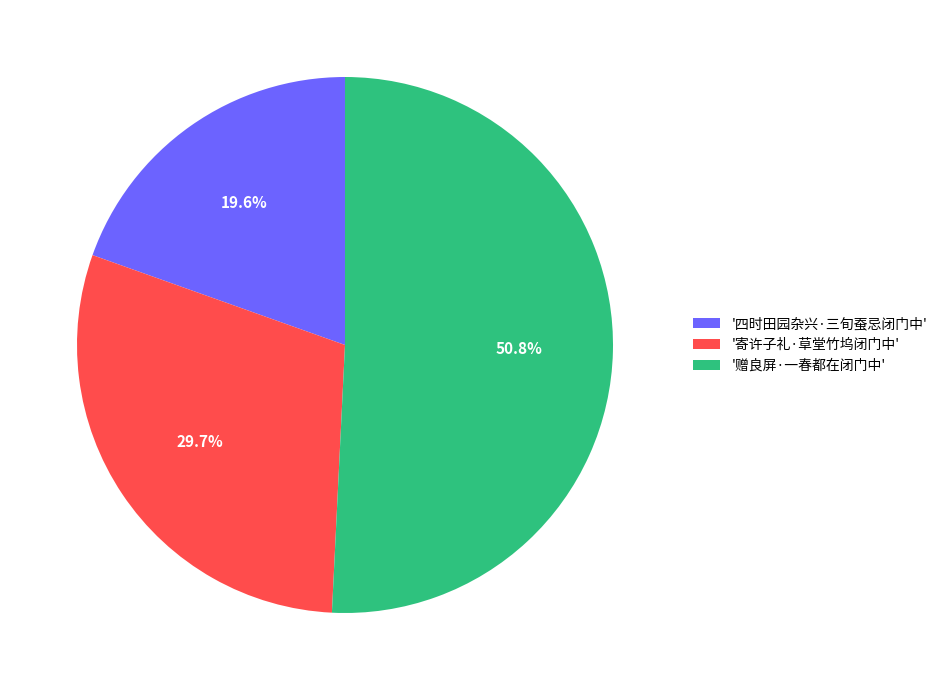

Rank the categories by value from highest to lowest.

'赠良屏·一春都在闭门中', '寄许子礼·草堂竹坞闭门中', '四时田园杂兴·三旬蚕忌闭门中'